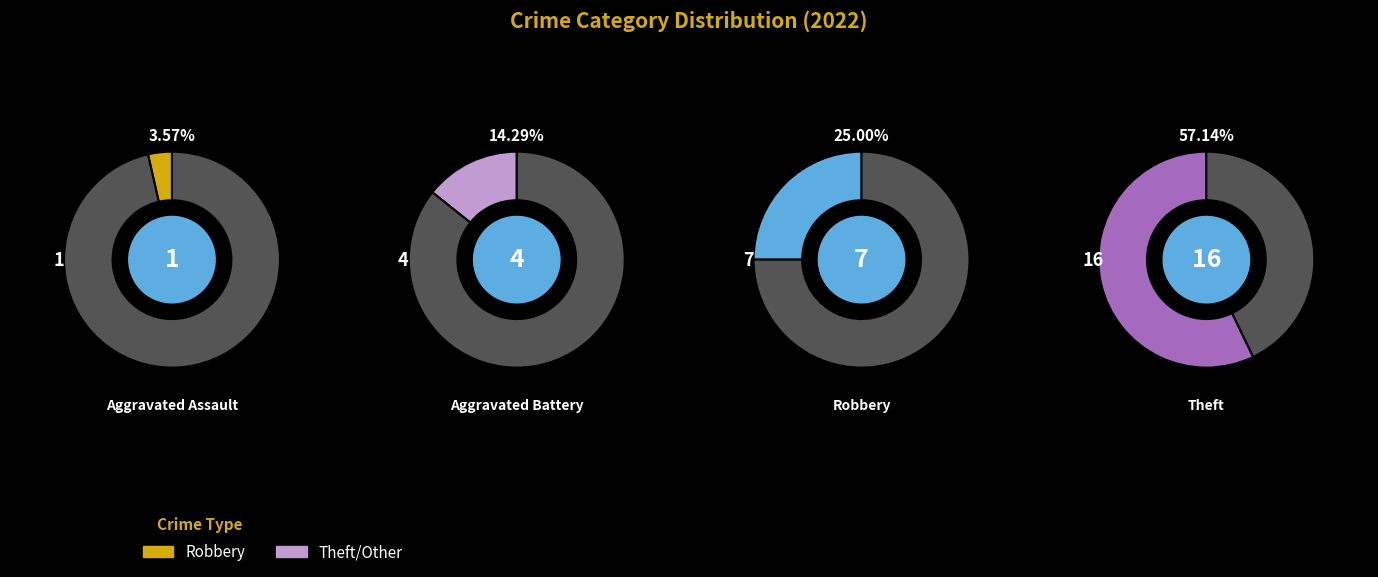

Combined, do Theft and Robbery account for over 50%?

Yes